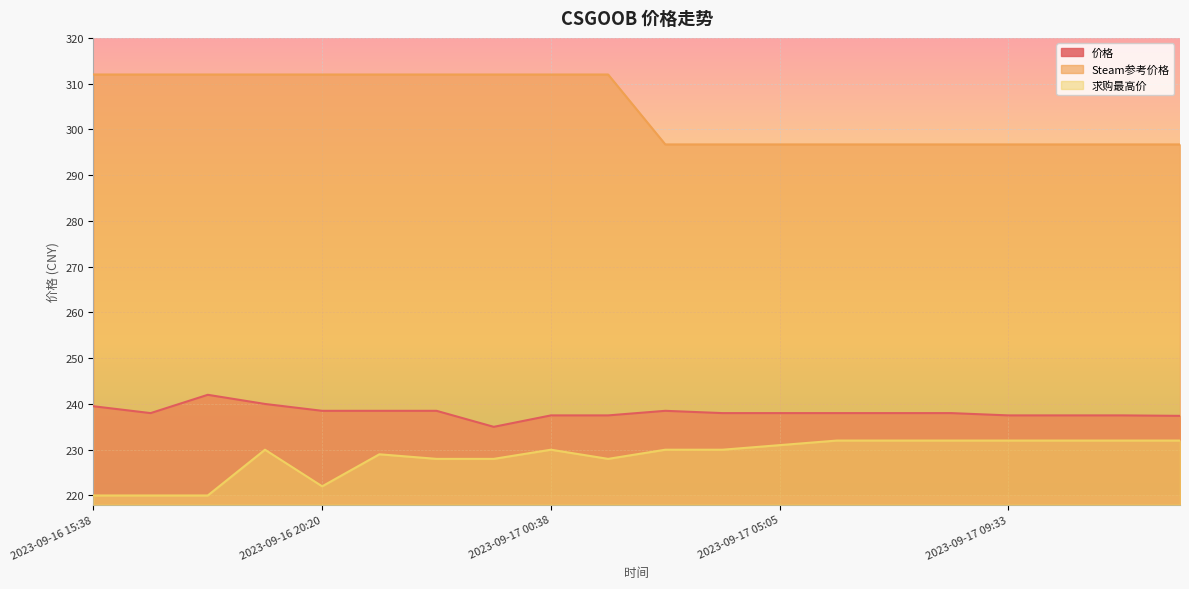

Reading left to right, transcribe all the data shown in this chart.

价格: 2023-09-16 15:38=239.5	2023-09-16 16:50=238.0	2023-09-16 18:10=242.0	2023-09-16 19:05=240.0	2023-09-16 20:20=238.5	2023-09-16 21:21=238.5	2023-09-16 22:39=238.5	2023-09-16 23:37=235.0	2023-09-17 00:38=237.5	2023-09-17 01:53=237.5	2023-09-17 02:53=238.5	2023-09-17 04:06=238.0	2023-09-17 05:05=238.0	2023-09-17 06:10=238.0	2023-09-17 07:14=238.0	2023-09-17 08:20=238.0	2023-09-17 09:33=237.5	2023-09-17 10:29=237.5	2023-09-17 11:39=237.5	2023-09-17 12:47=237.4
Steam参考价格: 2023-09-16 15:38=312.0	2023-09-16 16:50=312.0	2023-09-16 18:10=312.0	2023-09-16 19:05=312.0	2023-09-16 20:20=312.0	2023-09-16 21:21=312.0	2023-09-16 22:39=312.0	2023-09-16 23:37=312.0	2023-09-17 00:38=312.0	2023-09-17 01:53=312.0	2023-09-17 02:53=296.7	2023-09-17 04:06=296.7	2023-09-17 05:05=296.7	2023-09-17 06:10=296.7	2023-09-17 07:14=296.7	2023-09-17 08:20=296.7	2023-09-17 09:33=296.7	2023-09-17 10:29=296.7	2023-09-17 11:39=296.7	2023-09-17 12:47=296.7
求购最高价: 2023-09-16 15:38=220.0	2023-09-16 16:50=220.0	2023-09-16 18:10=220.0	2023-09-16 19:05=230.0	2023-09-16 20:20=222.0	2023-09-16 21:21=229.0	2023-09-16 22:39=228.0	2023-09-16 23:37=228.0	2023-09-17 00:38=230.0	2023-09-17 01:53=228.0	2023-09-17 02:53=230.0	2023-09-17 04:06=230.0	2023-09-17 05:05=231.0	2023-09-17 06:10=232.0	2023-09-17 07:14=232.0	2023-09-17 08:20=232.0	2023-09-17 09:33=232.0	2023-09-17 10:29=232.0	2023-09-17 11:39=232.0	2023-09-17 12:47=232.0